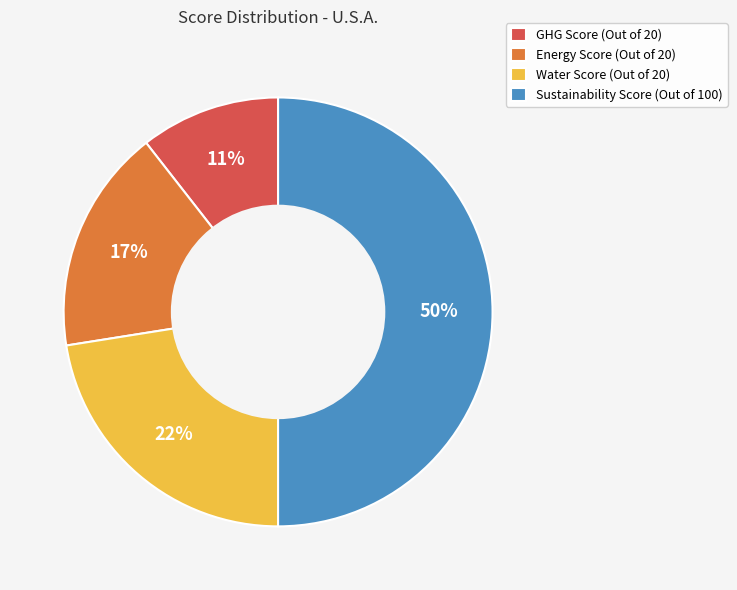

How many segments does this pie chart have?

4